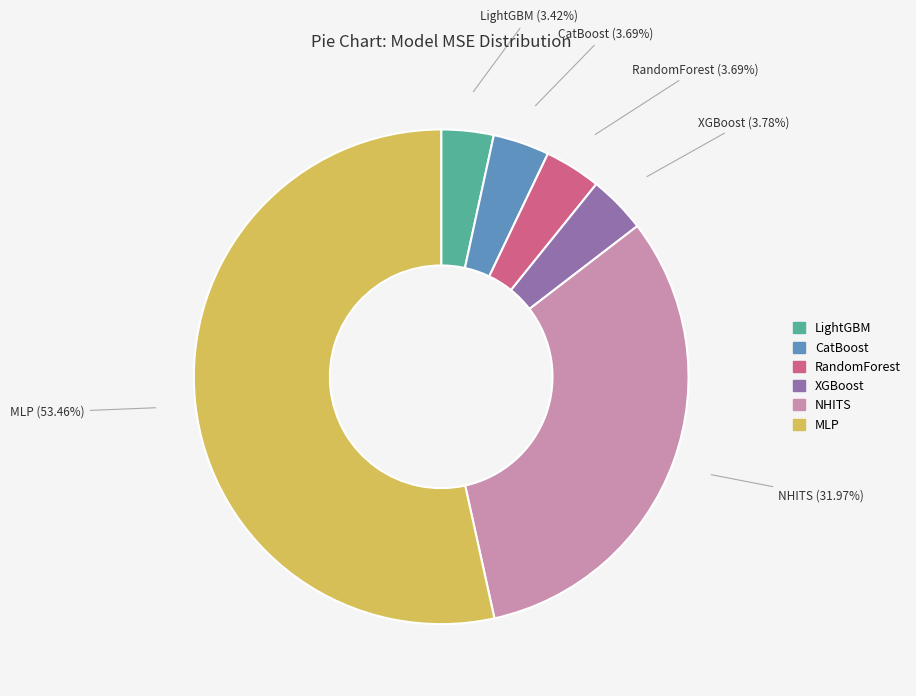

To the nearest percent, what portion does XGBoost represent?

4%